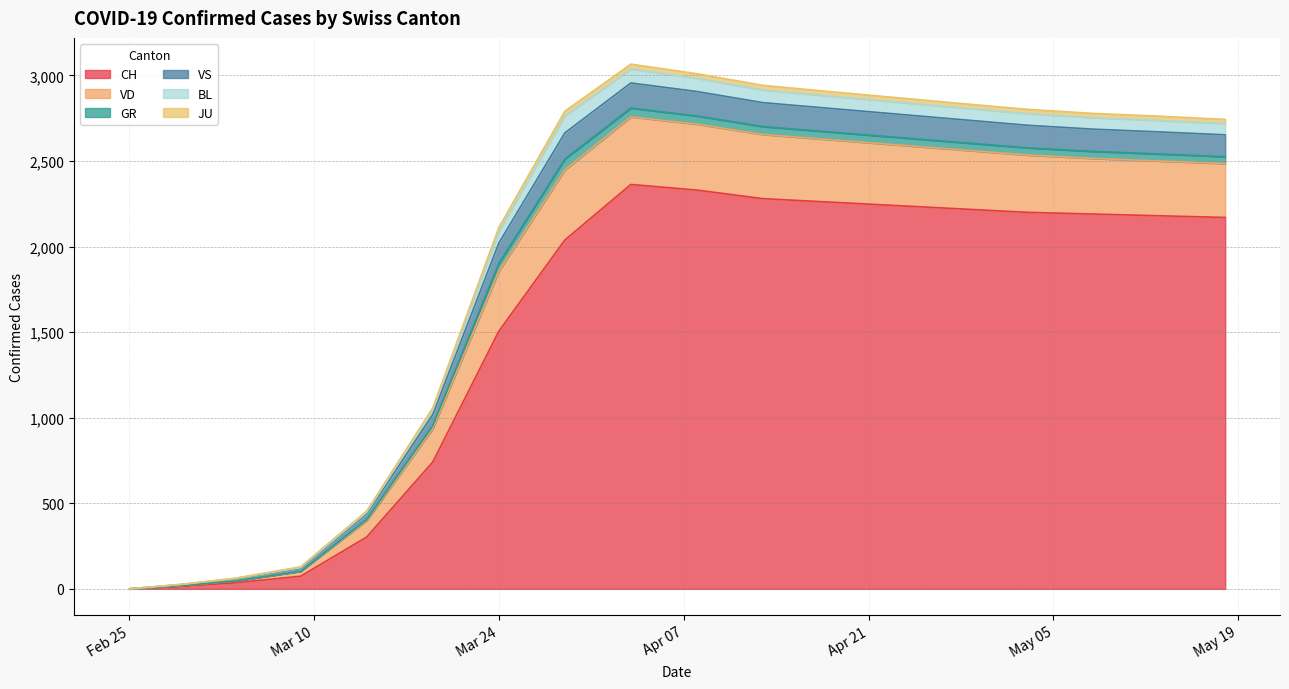

Does the chart have visible grid lines?

Yes